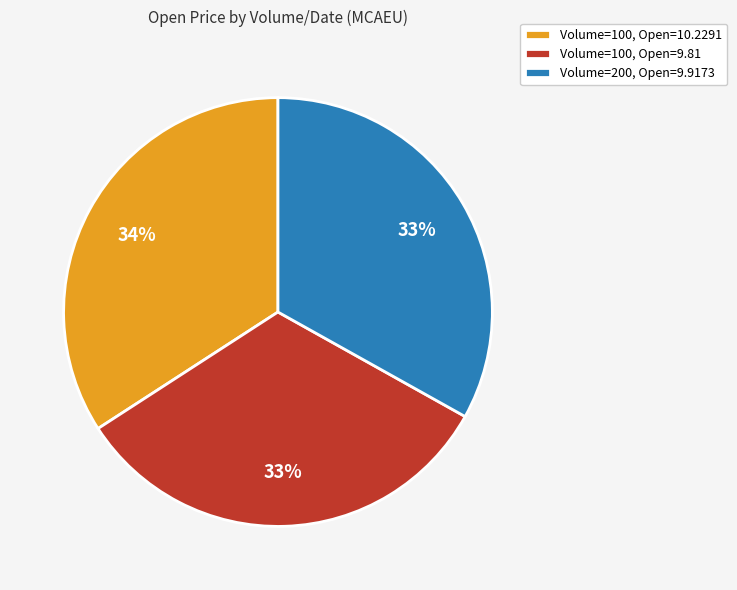

To the nearest percent, what portion does Volume=100, Open=10.2291 represent?

34%